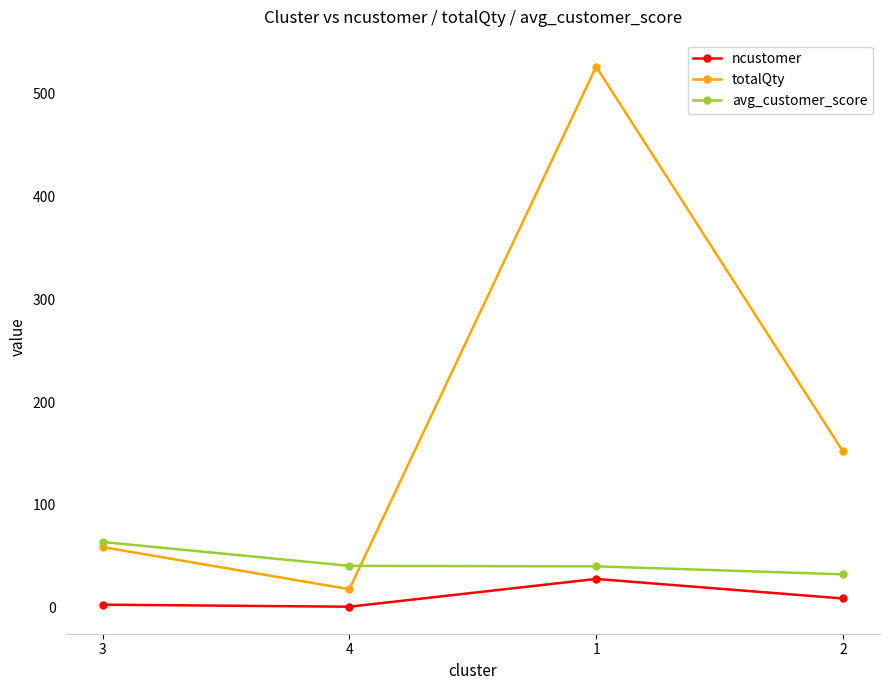

At how many categories does at least one series exceed 251?

1